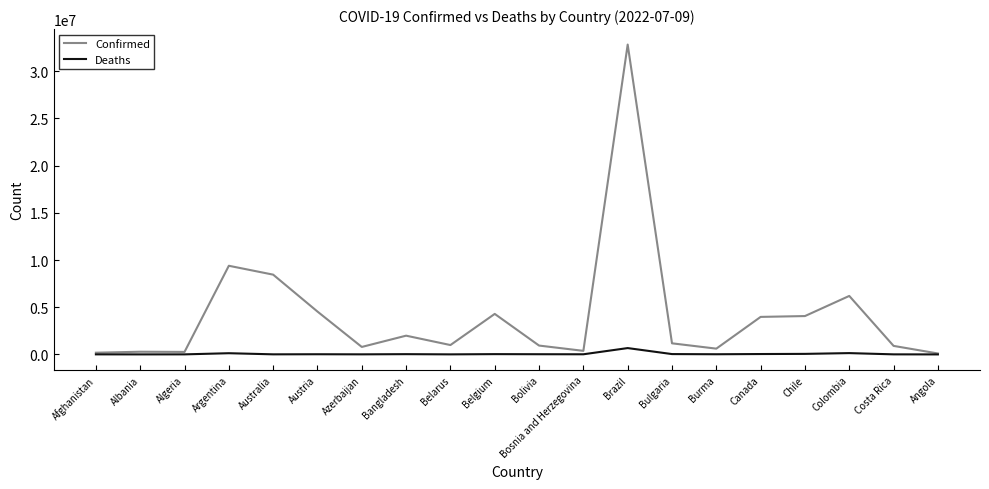

What is the difference between the second highest and second lowest values in the Confirmed series?

9211105